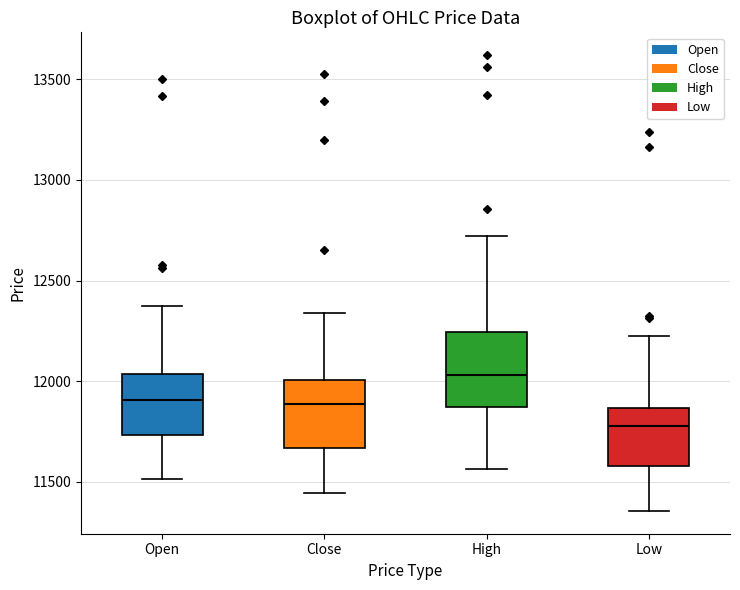

Which box's median line is the highest?

High